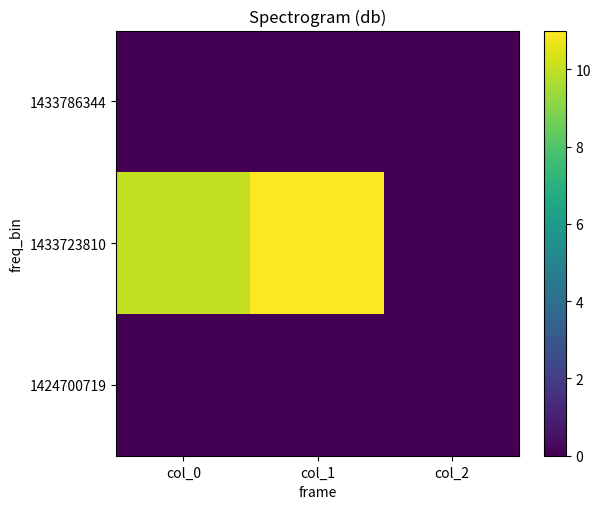

Reading left to right, transcribe all the data shown in this chart.

1424700719: col_0=0	col_1=0	col_2=0
1433723810: col_0=10	col_1=11	col_2=0
1433786344: col_0=0	col_1=0	col_2=0